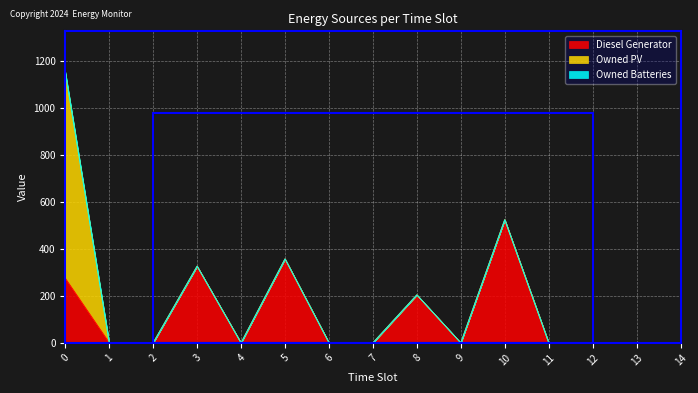

True or false: Owned PV and Owned Batteries cross at least once.

False